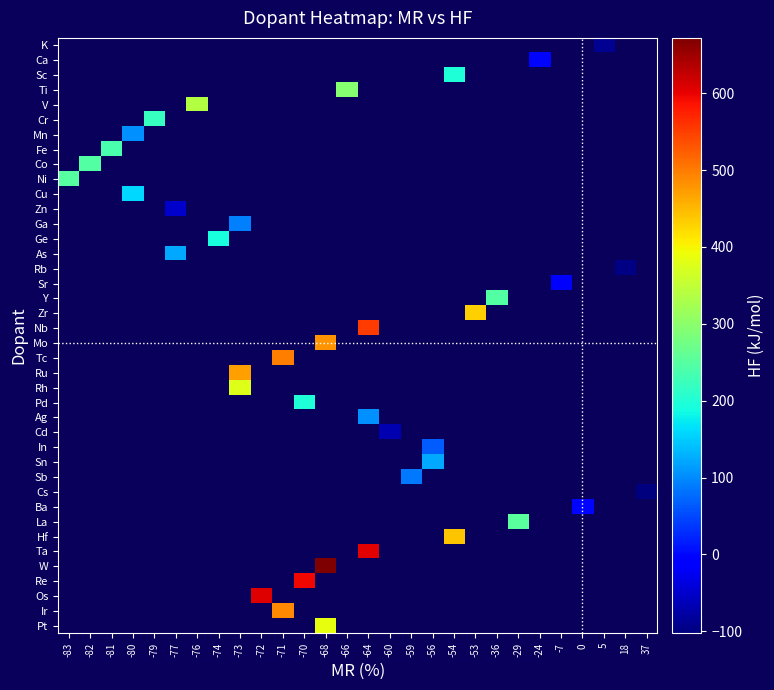

Which label corresponds to the largest value in the chart?

-68